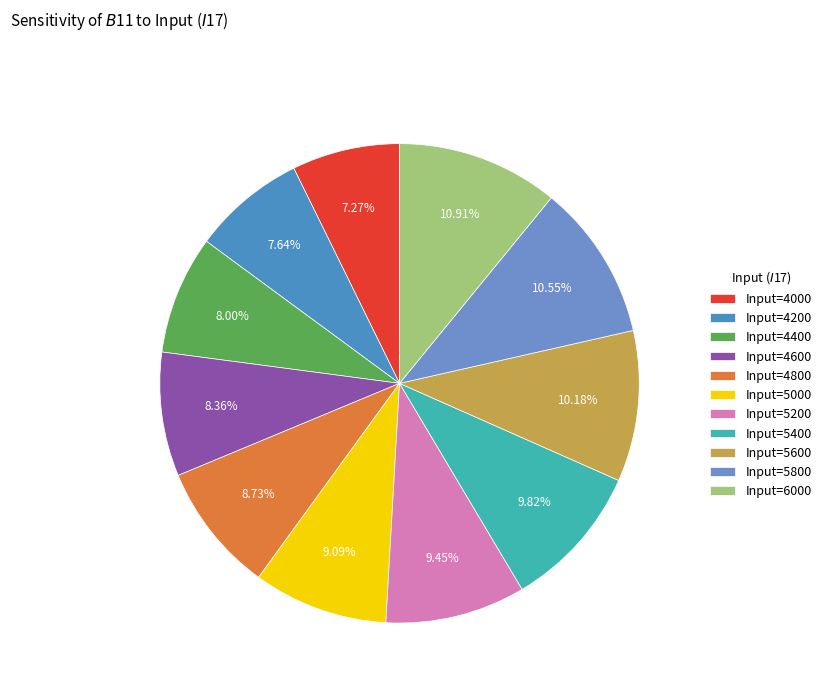

Rank the categories by value from highest to lowest.

6000, 5800, 5600, 5400, 5200, 5000, 4800, 4600, 4400, 4200, 4000